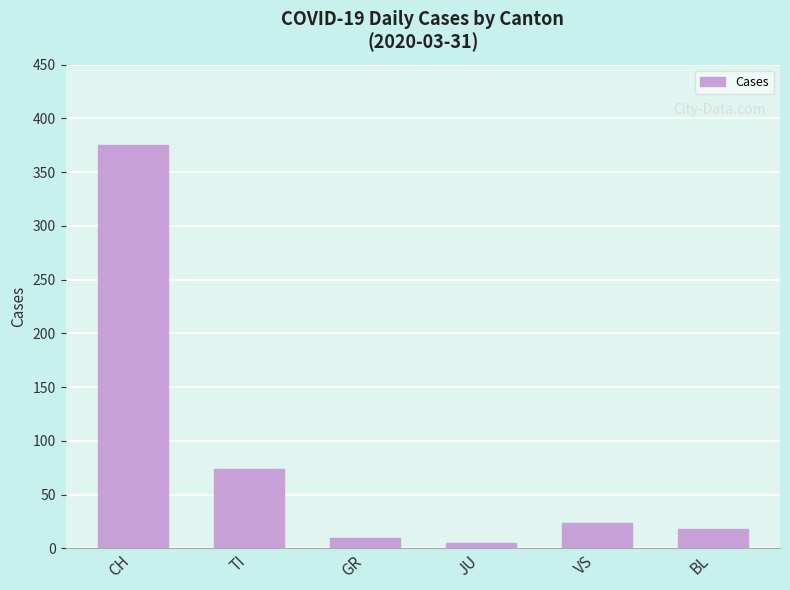

Reading left to right, what are all the values shown in this chart?

375	74	10	5	24	18